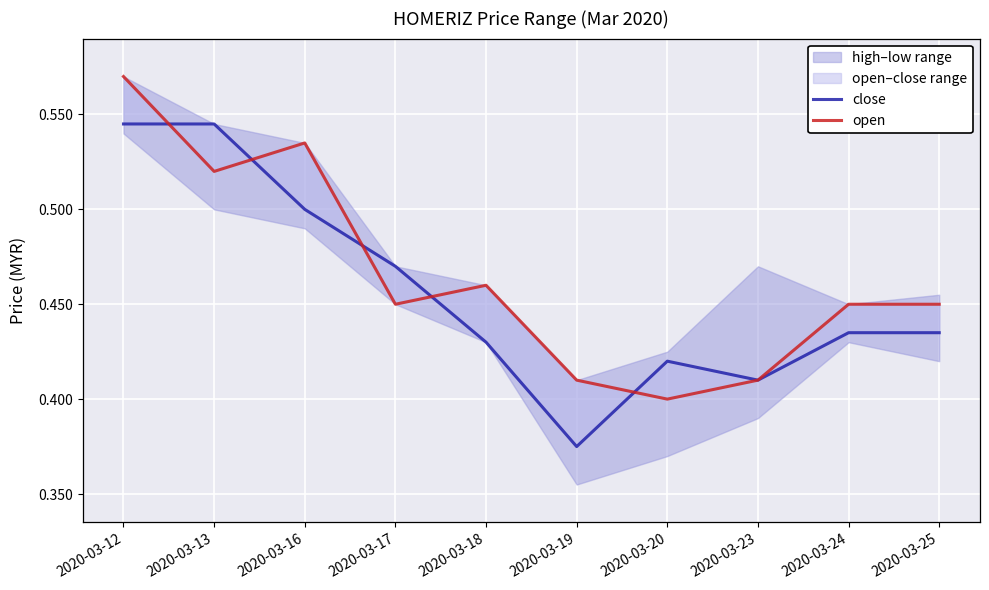

The value of open at 2020-03-23 is 0.6. True or false?

False